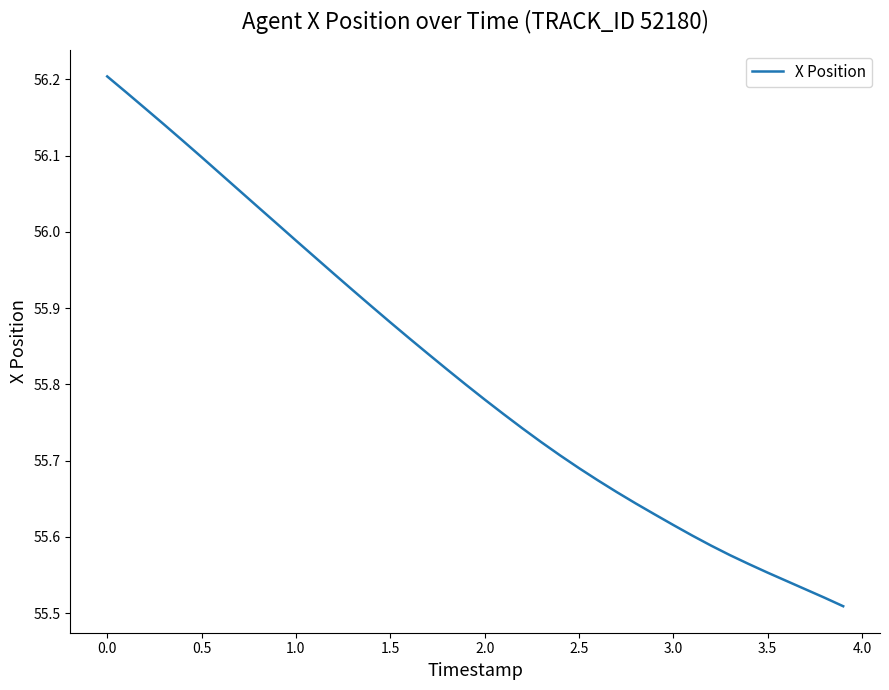

What is the difference between the maximum and minimum values?

0.7